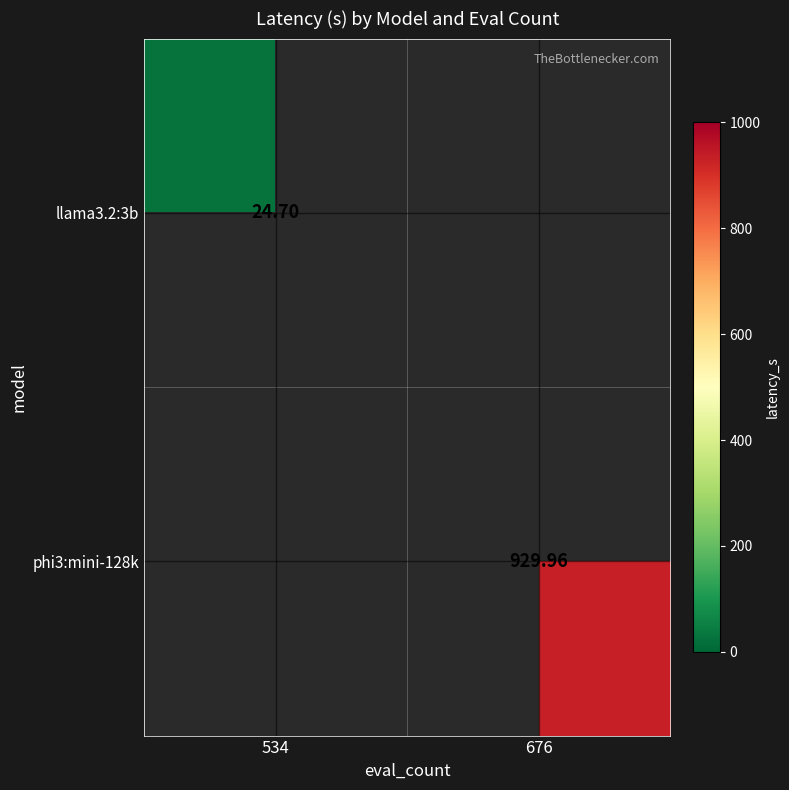

What is the minimum value for llama3.2:3b?

24.7